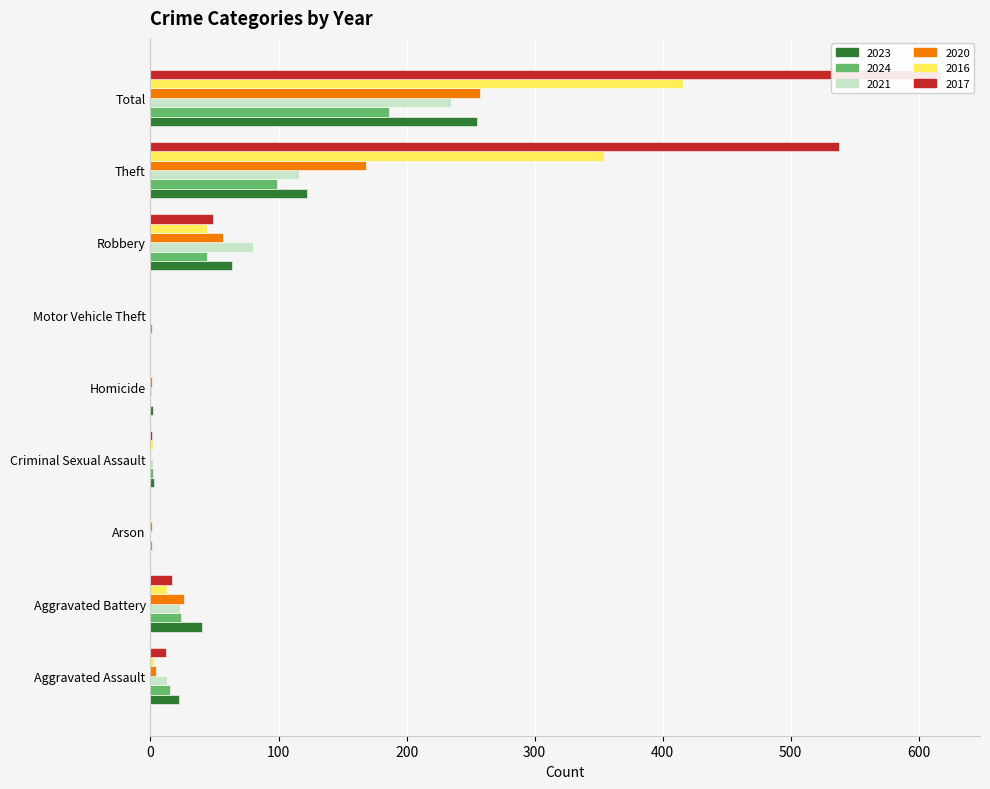

What is the label of the 1st bar from the right?

Total